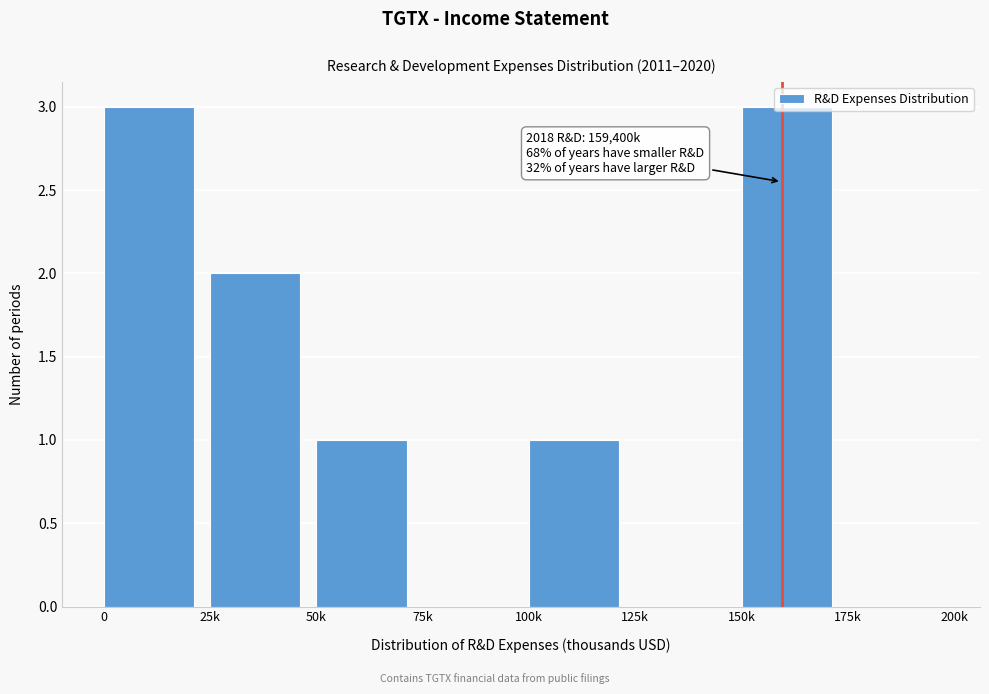

Is it true that the value at 125k is 0?

True